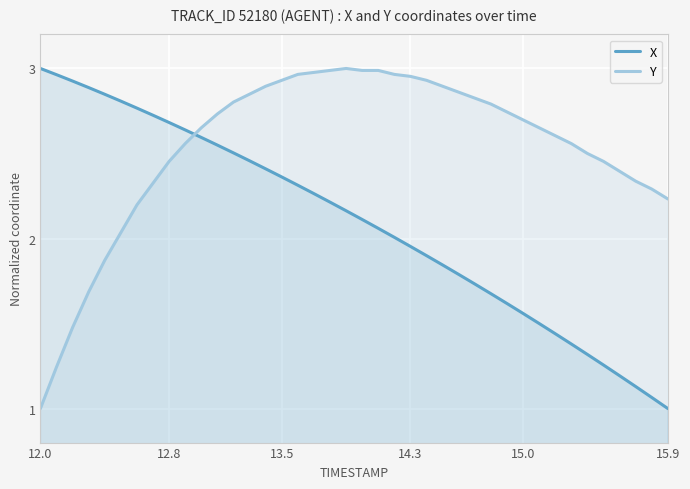

How many times do X and Y cross each other?

1